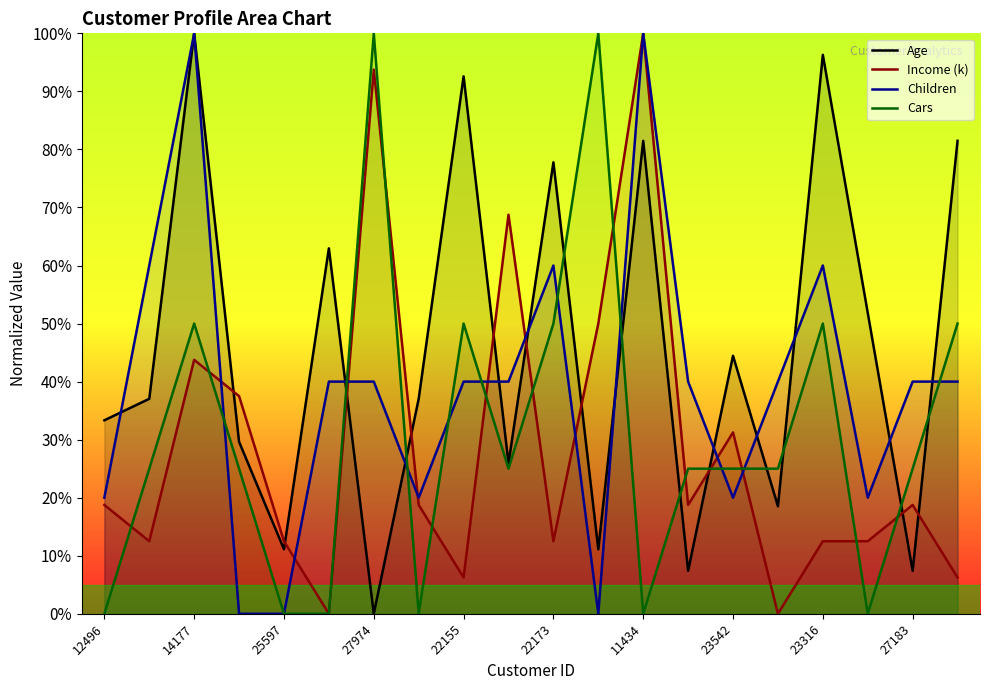

Read the Cars value at 15.

25.0